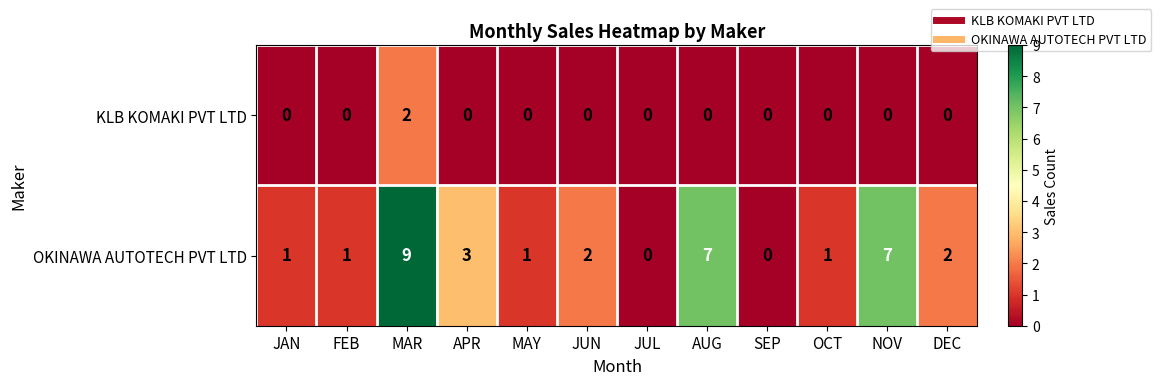

At which category is the sum across all series the highest?

MAR